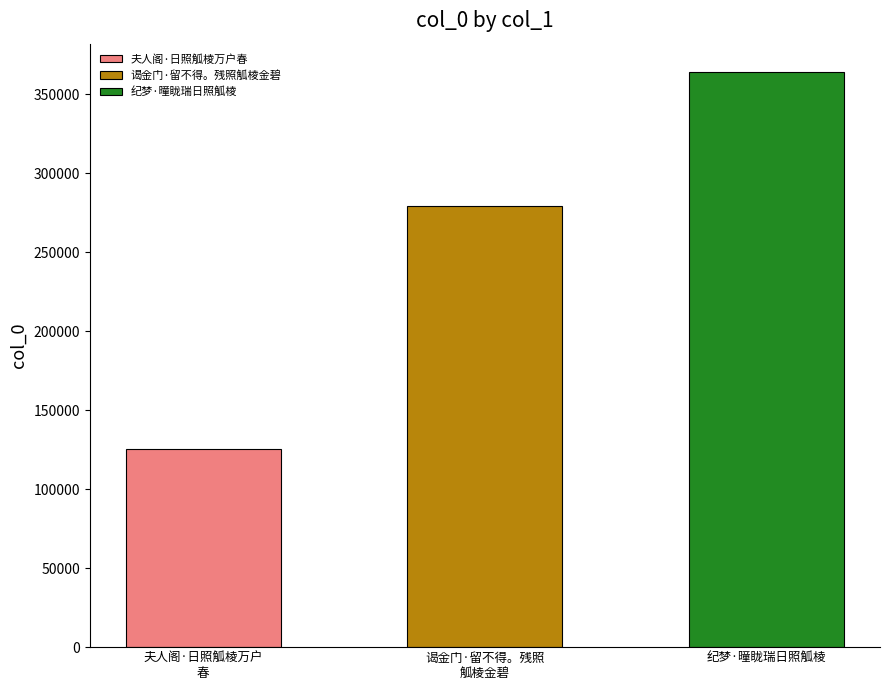

List the labels in order of value, largest first.

纪梦·曈眬瑞日照觚棱, 谒金门·留不得。残照觚棱金碧, 夫人阁·日照觚棱万户春